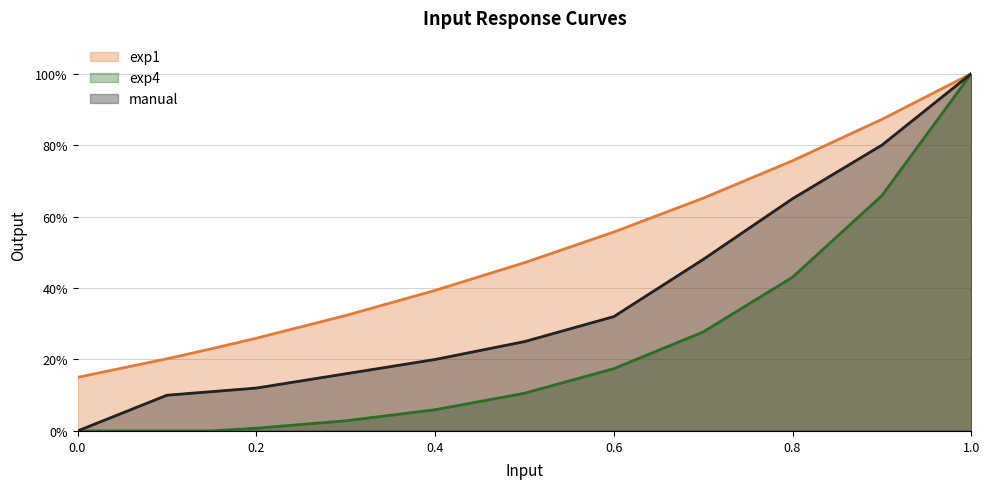

Rank the categories by exp1 value from lowest to highest.

0.0, 0.1, 0.15, 0.2, 0.3, 0.4, 0.5, 0.6, 0.7, 0.8, 0.9, 1.0